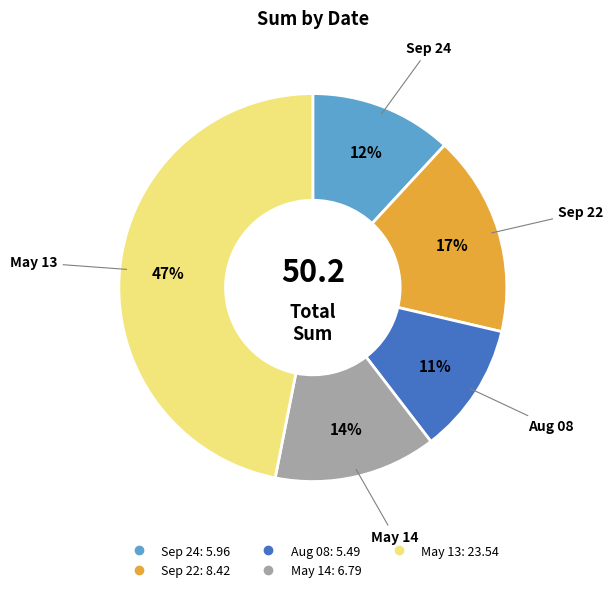

Is there any slice that represents more than half of the pie?

No